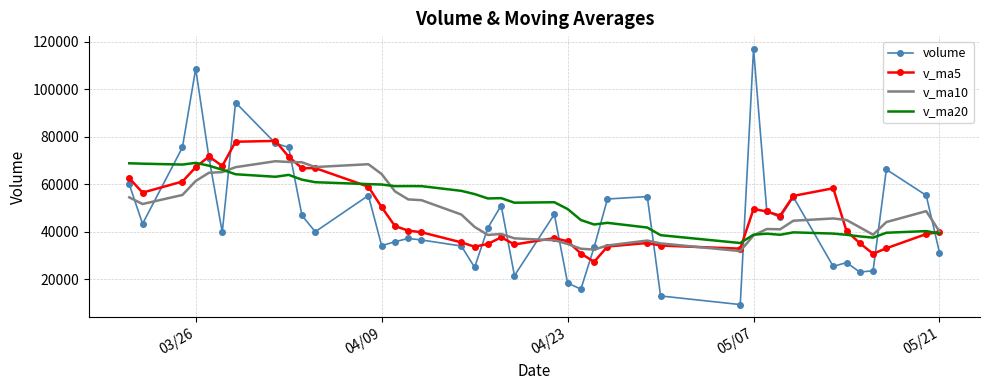

Which series has the largest range (max minus min)?

volume